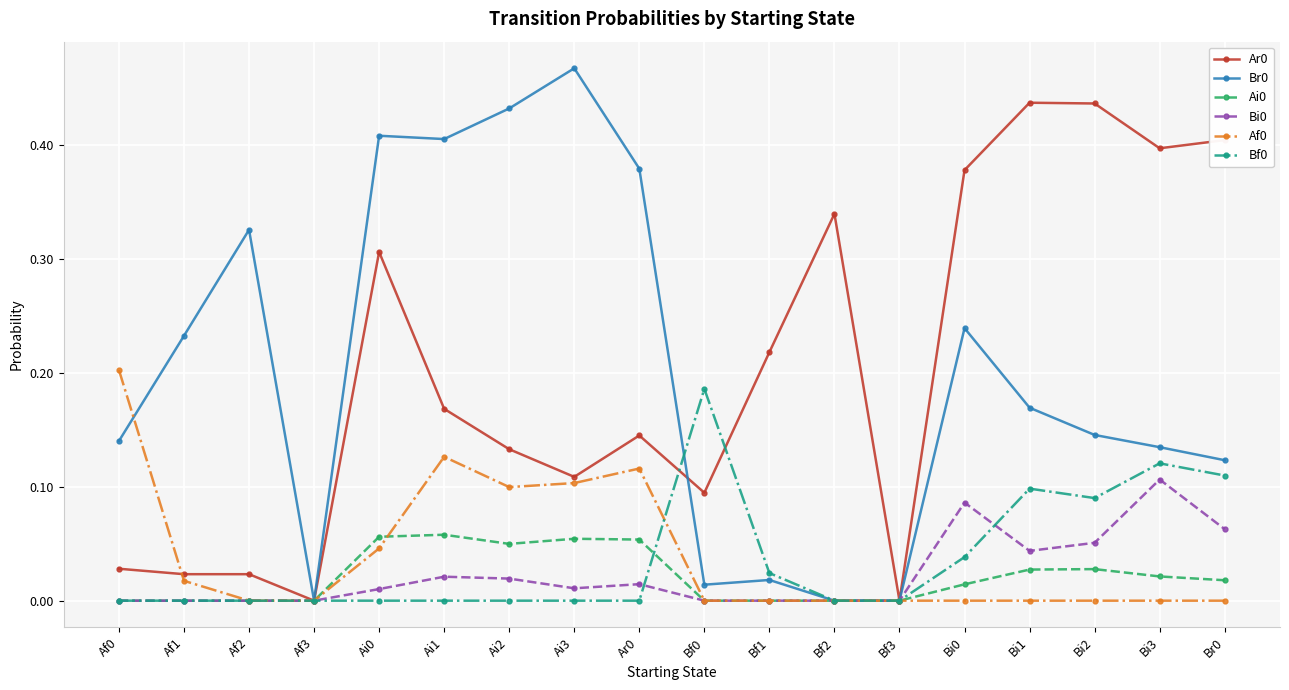

What is the total value across all series at Ai3?

0.7